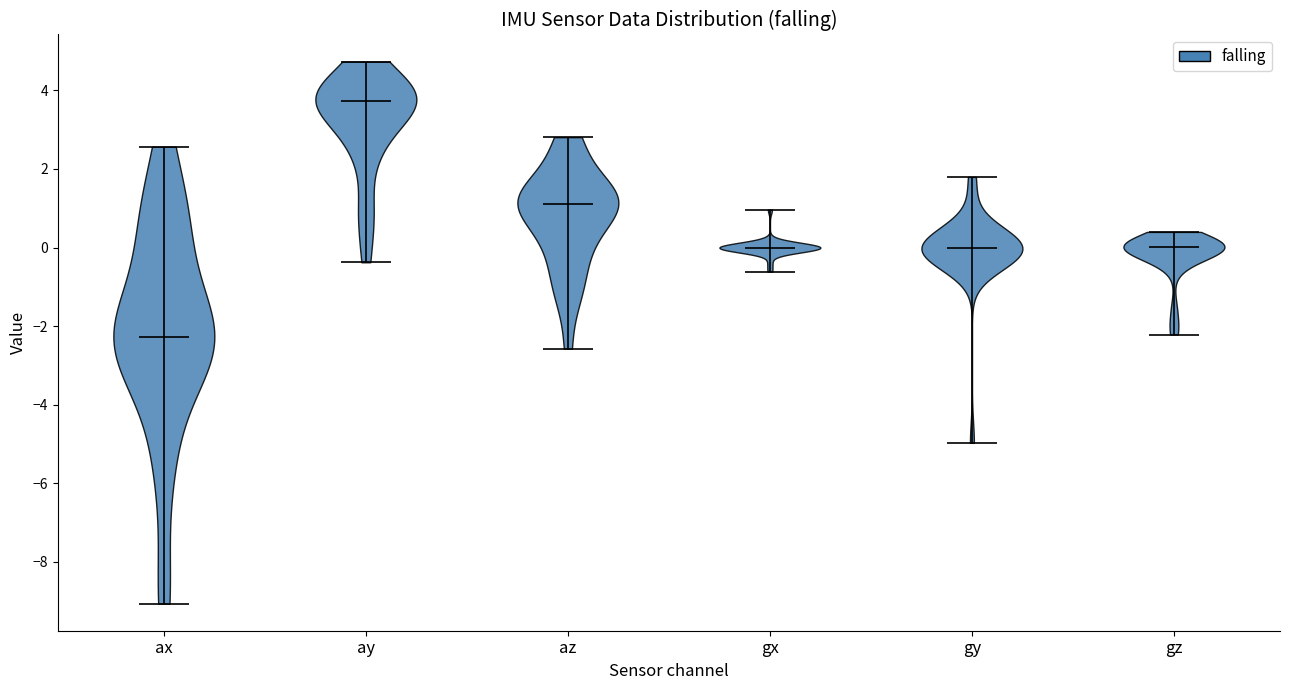

Reading left to right, read every violin against the y-axis: where its median line is, and the lowest and highest points it reaches. The values are not printed on the chart, so give them approximately, as read against the axis.

ax: median line -2.2, lowest point -9.0, highest point 2.6
ay: median line 3.8, lowest point -0.4, highest point 4.8
az: median line 1.2, lowest point -2.6, highest point 2.8
gx: median line 0.0, lowest point -0.6, highest point 1.0
gy: median line 0.0, lowest point -5.0, highest point 1.8
gz: median line 0.0, lowest point -2.2, highest point 0.4